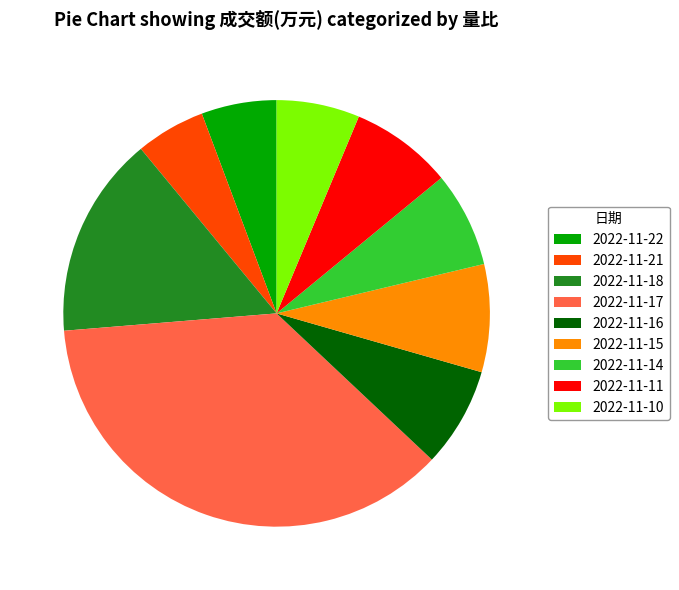

What is the ratio of the value at 2022-11-16 to the value at 2022-11-18?

0.5